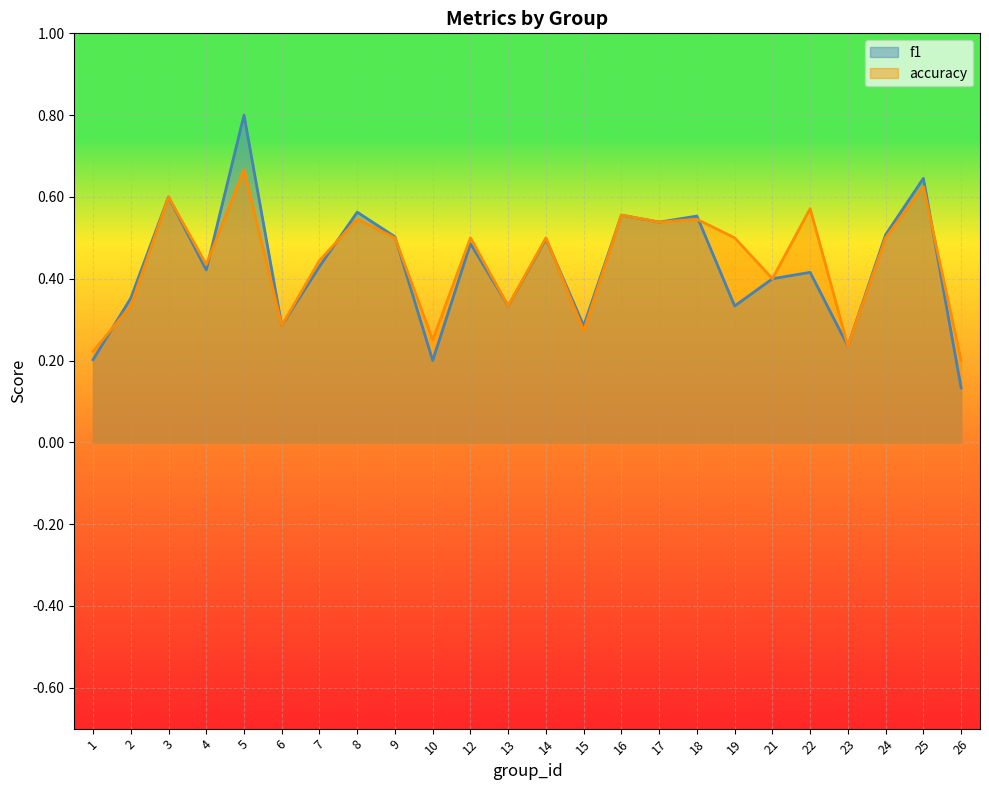

In accuracy, how many points are lower than both neighbors (excluding endpoints)?

8